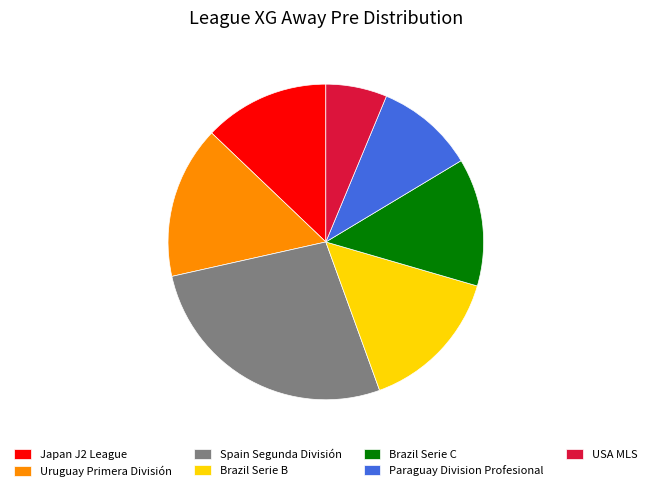

What is the ratio of the value at Japan J2 League to the value at USA MLS?

2.1